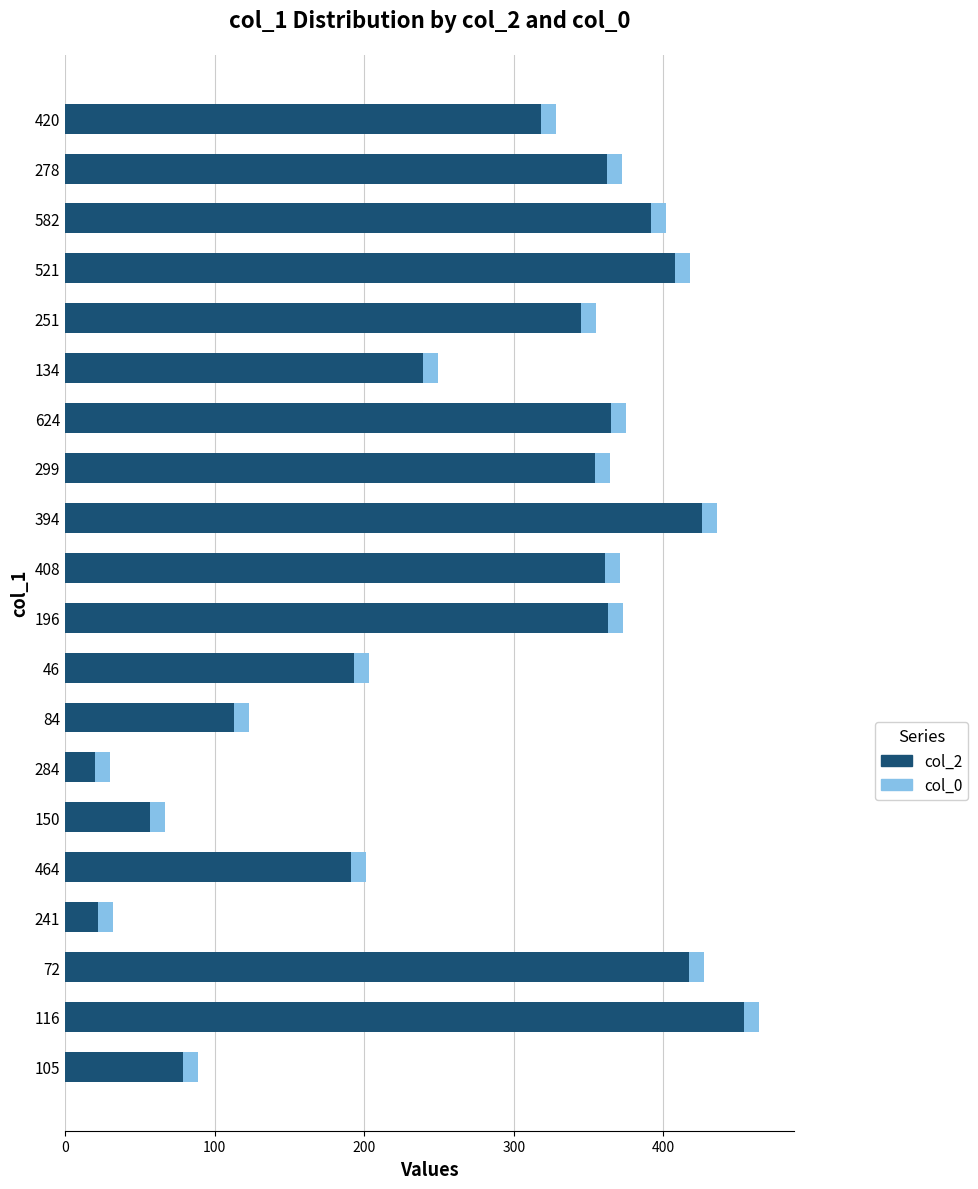

What is the total value across all series at 582?

402